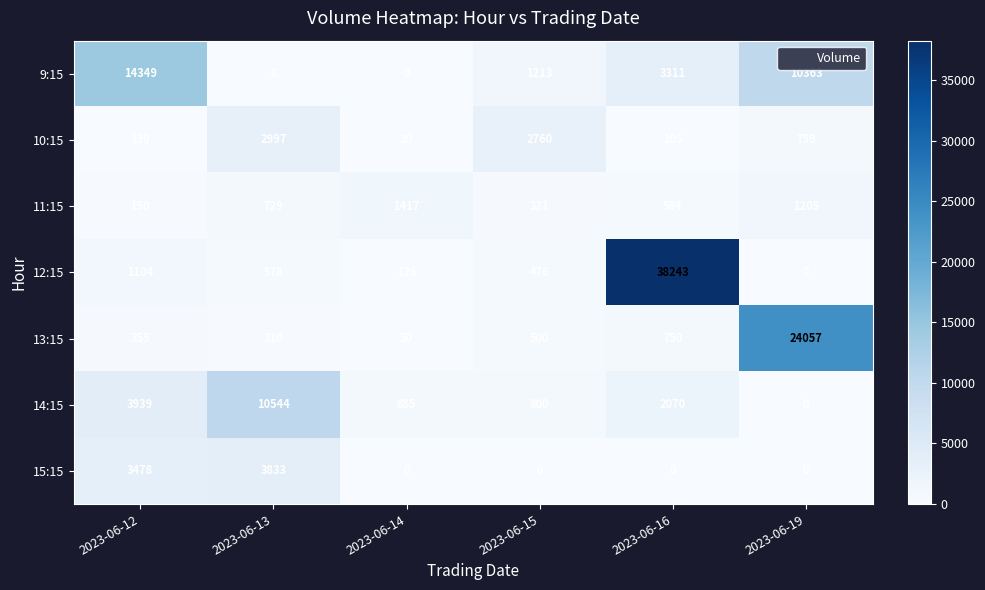

True or false: 11:15 has a value of 82 at 2023-06-12.

False